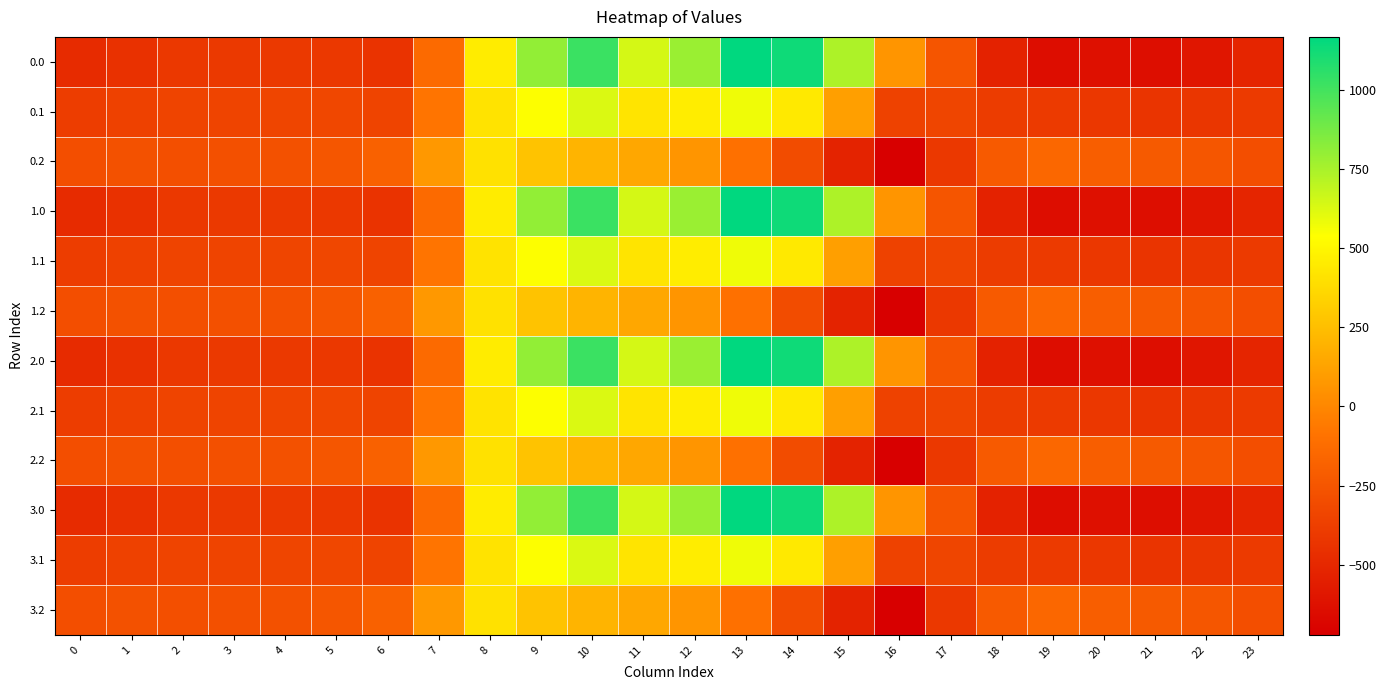

Rank the series by their maximum value, from lowest to highest.

0.2, 1.2, 2.2, 3.2, 0.1, 1.1, 2.1, 3.1, 0.0, 1.0, 2.0, 3.0